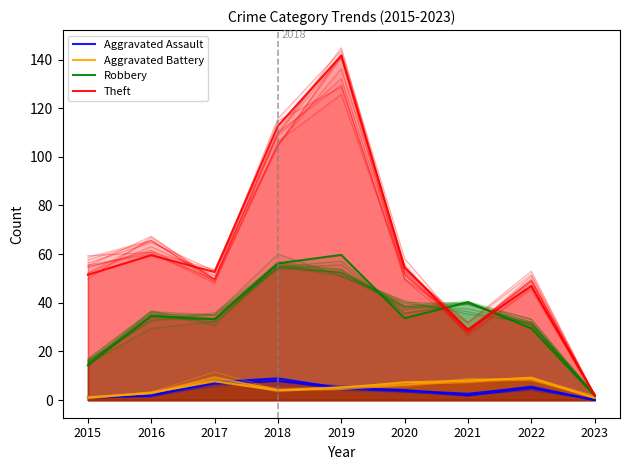

At which label does Robbery reach its minimum?

2023